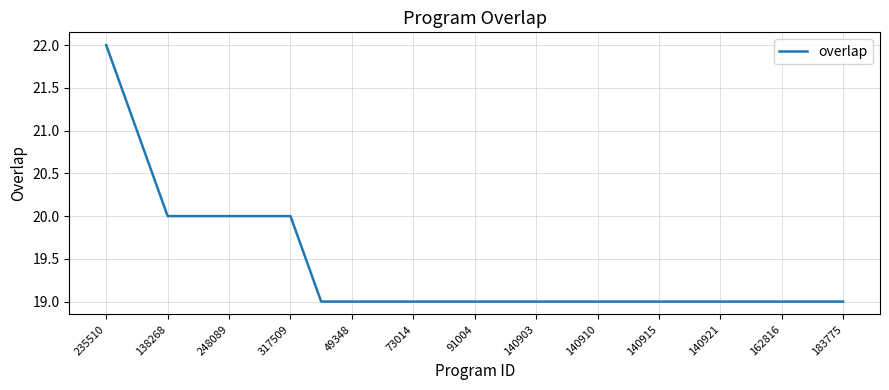

What is the difference between the maximum and minimum values?

3